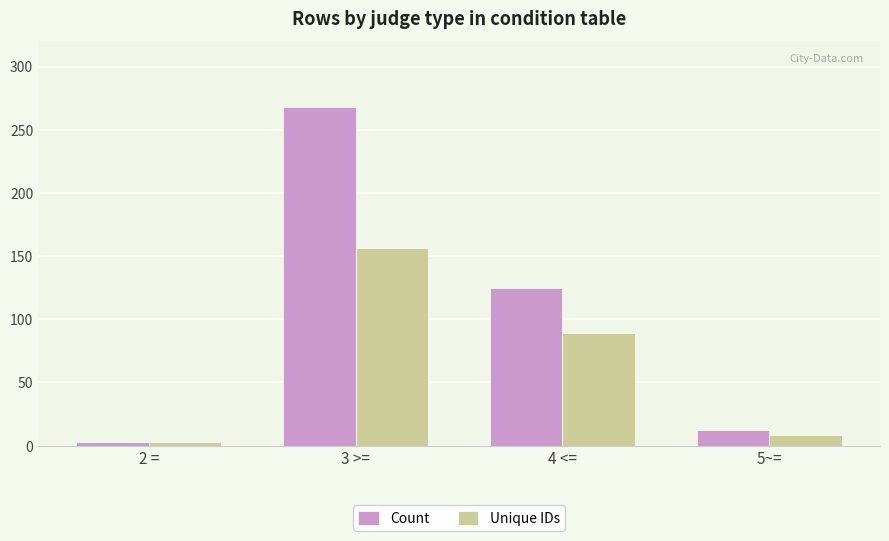

At which category is the sum across all series the highest?

3 >=